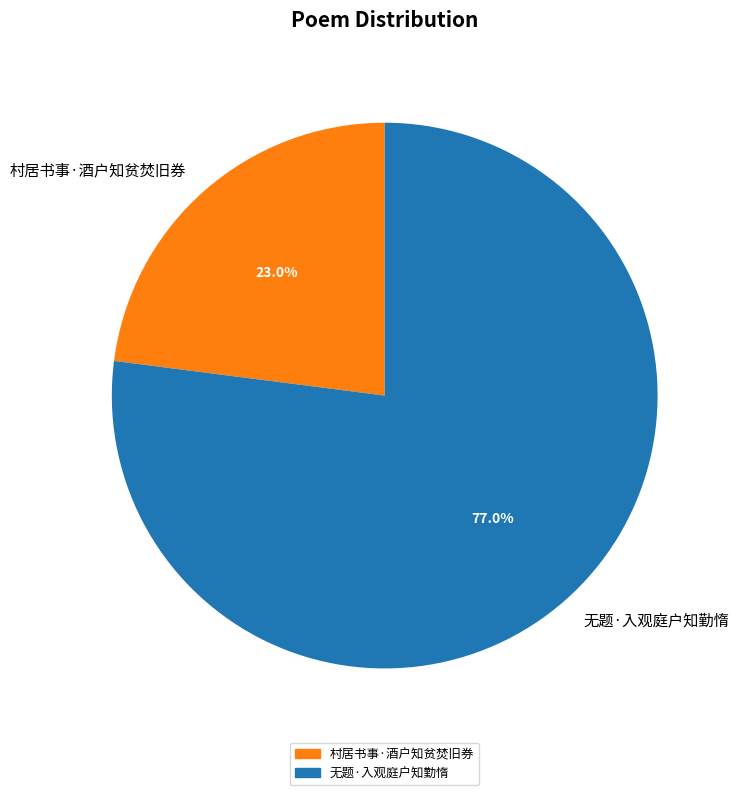

What is the largest slice in the pie chart?

无题·入观庭户知勤惰